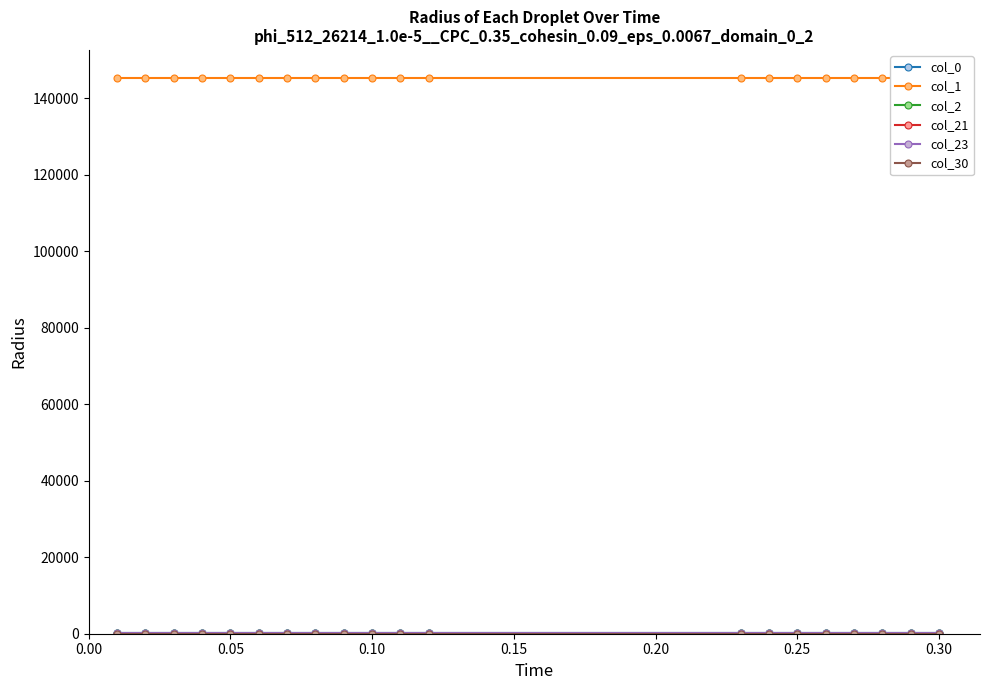

Which series has the largest total across all categories?

col_1